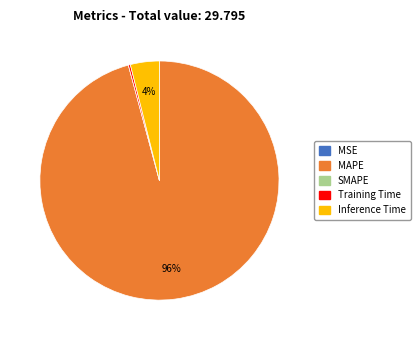

Do Inference Time and MAPE together represent more than half of the pie?

Yes